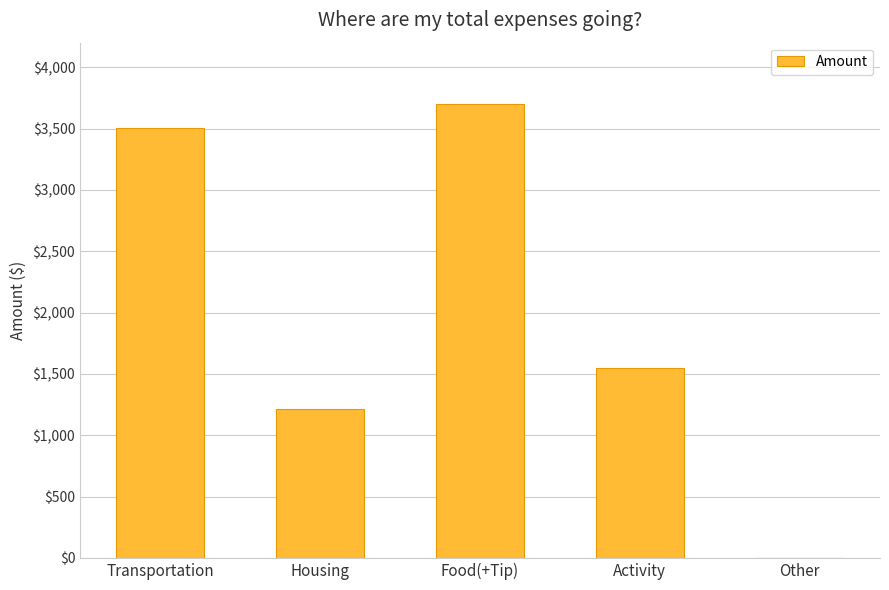

Read the value at Food(+Tip).

3700.0